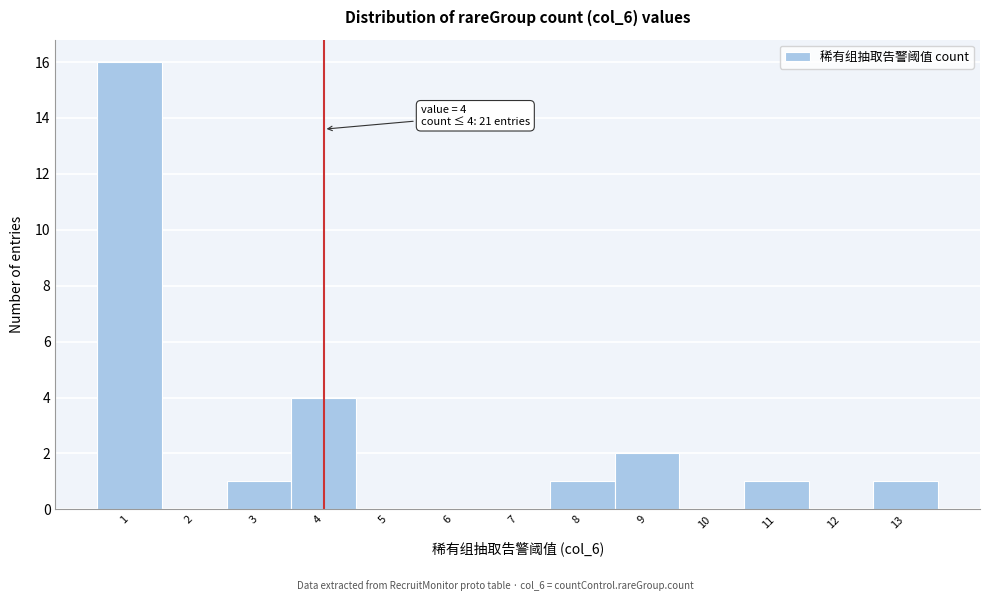

Over which range of the x-axis is the bar tallest?

0.5 to 1.5